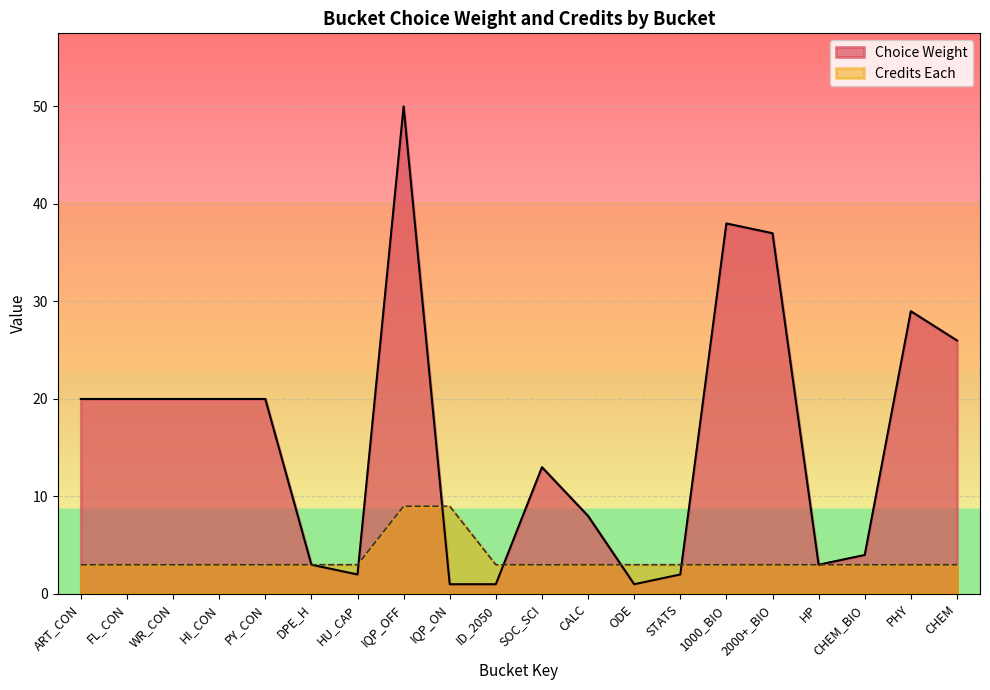

What position from the right is CHEM_BIO?

3